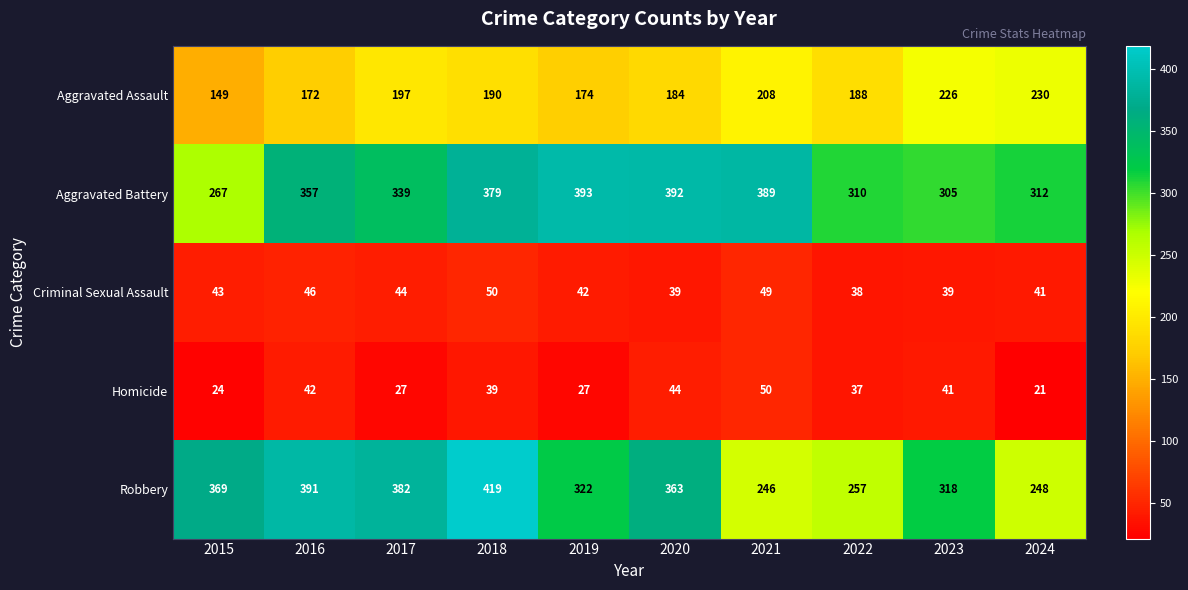

At which category is the sum across all series the highest?

2018